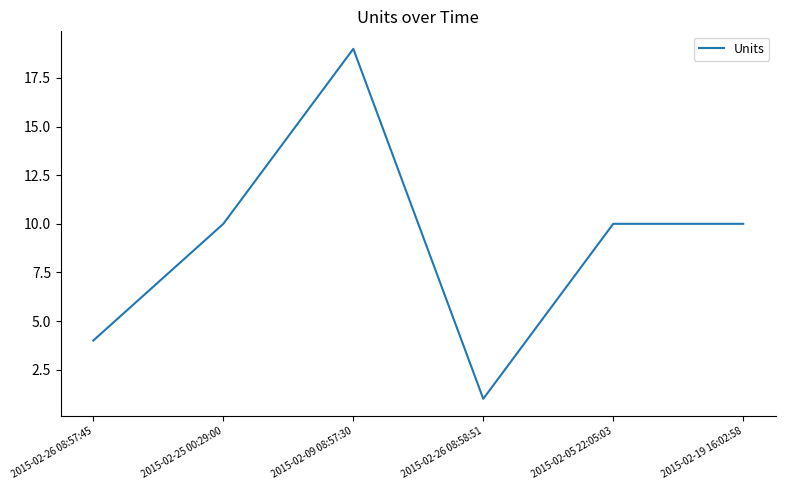

What is the sum of the values at 2015-02-09 08:57:30 and 2015-02-05 22:05:03?

29